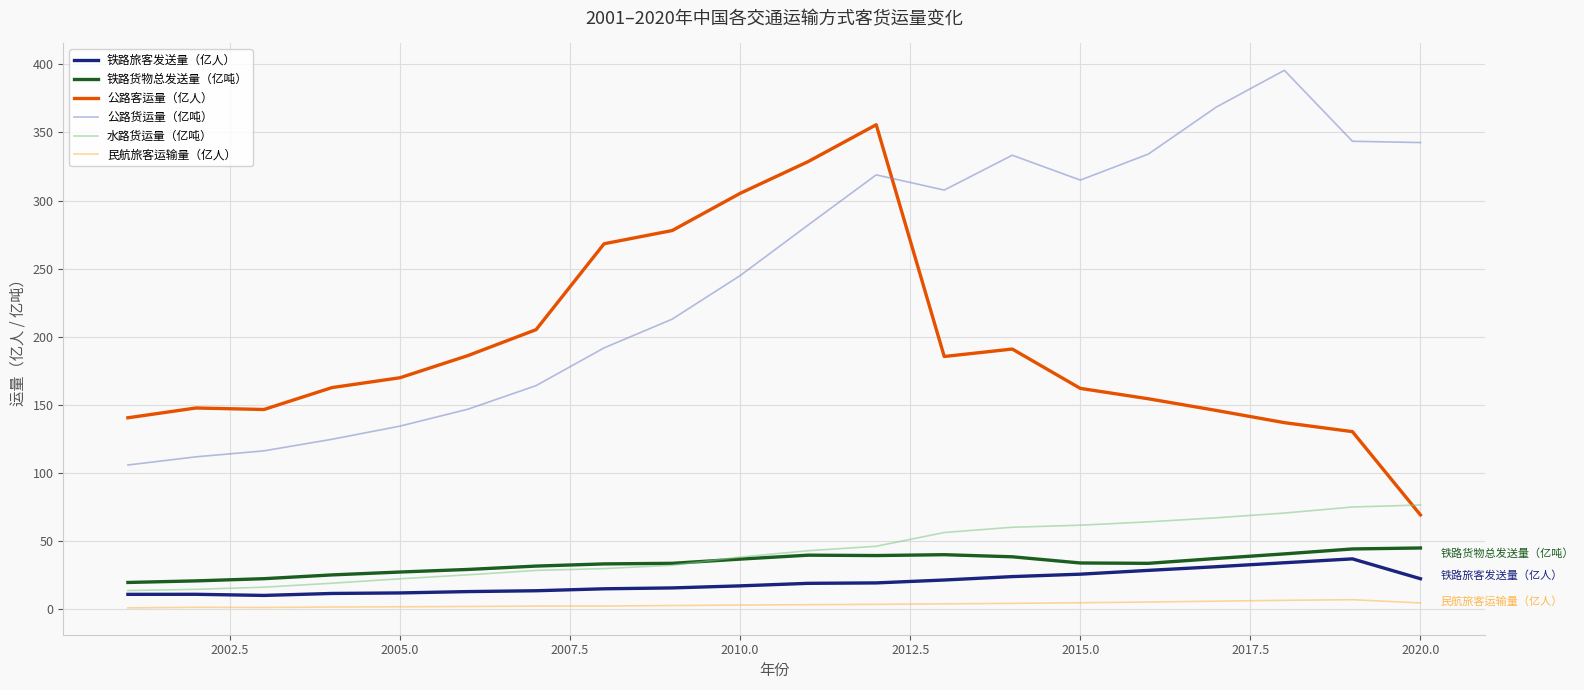

What is the average value of the 铁路货物总发送量（亿吨） series?

33.2